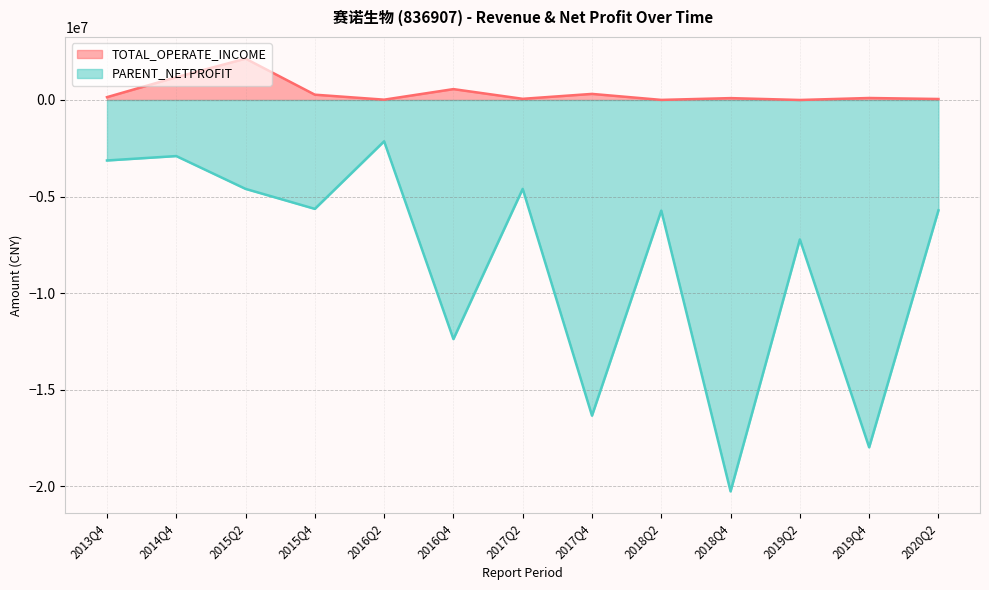

What is the average value of the PARENT_NETPROFIT series?

-8357293.5